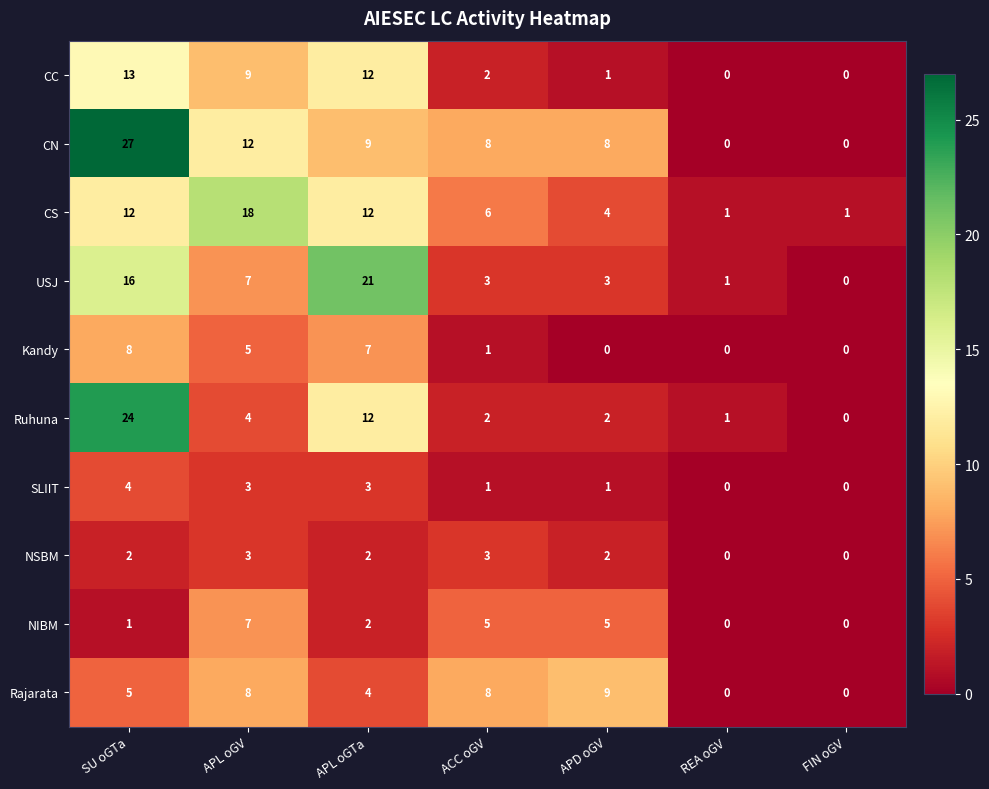

At SU oGTa, list the series in order from smallest to largest.

NIBM, NSBM, SLIIT, Rajarata, Kandy, CS, CC, USJ, Ruhuna, CN